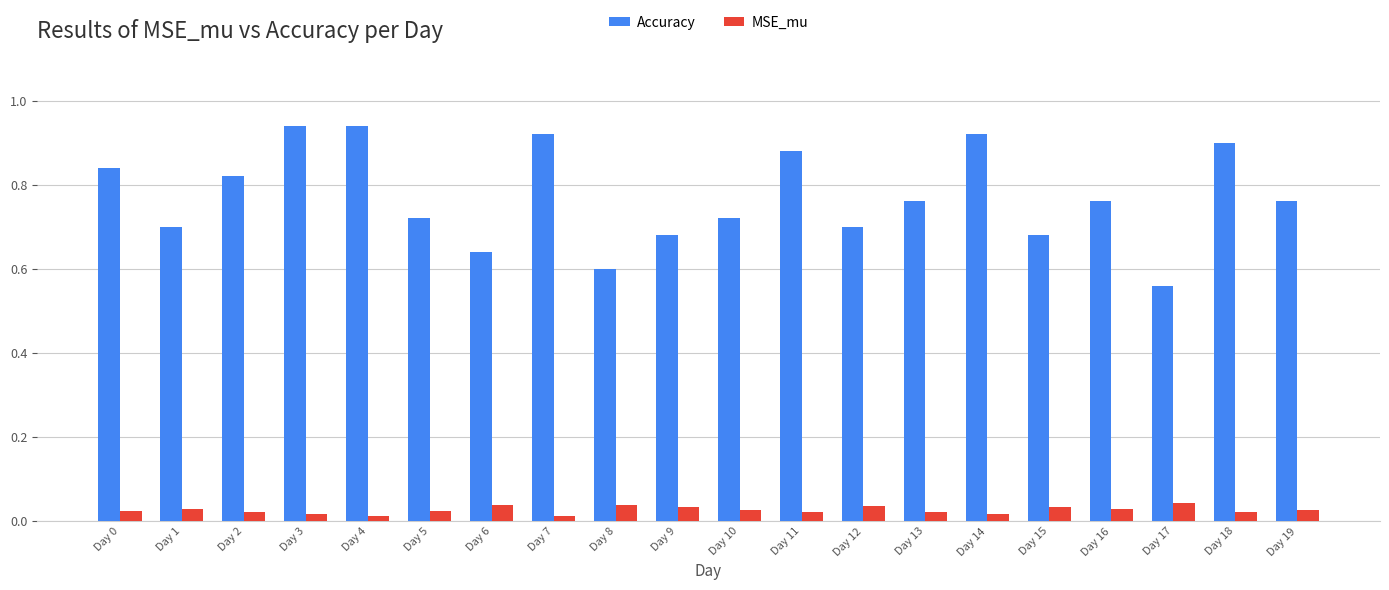

How many data points does each series have?

20